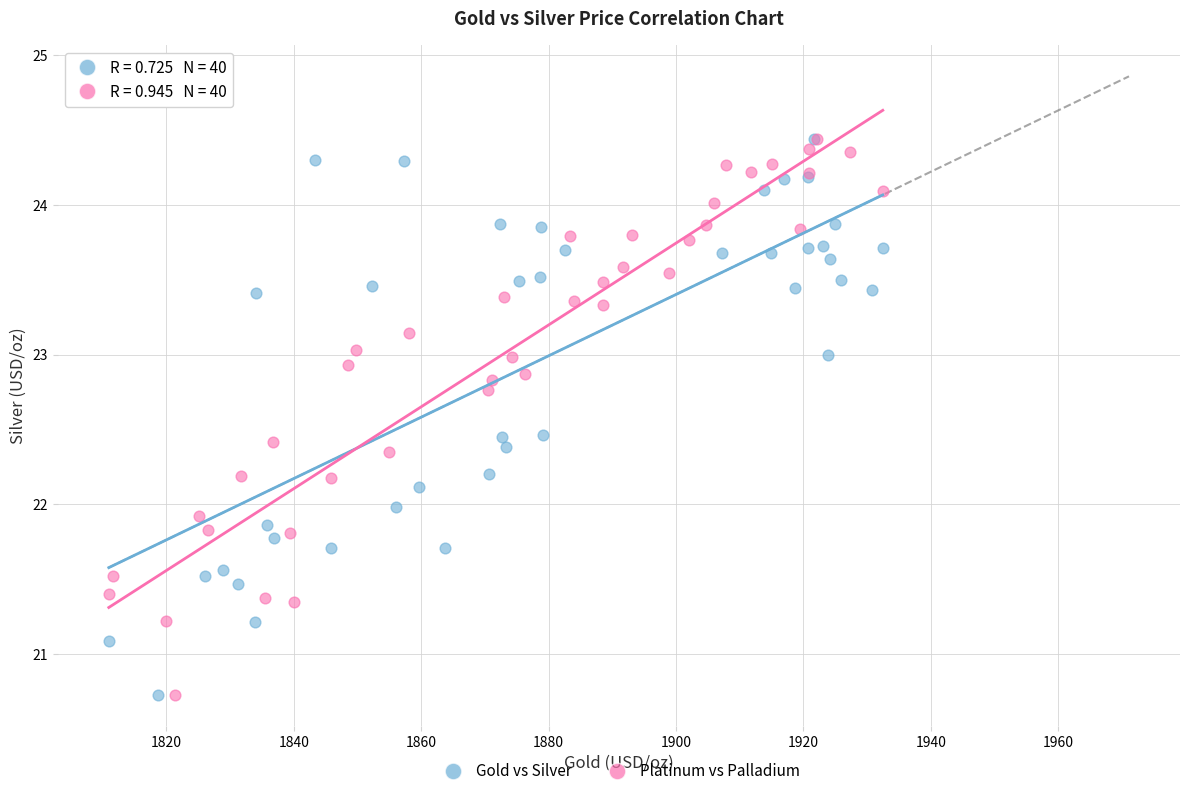

What are all the series names shown in the legend?

Gold vs Silver, Platinum vs Palladium